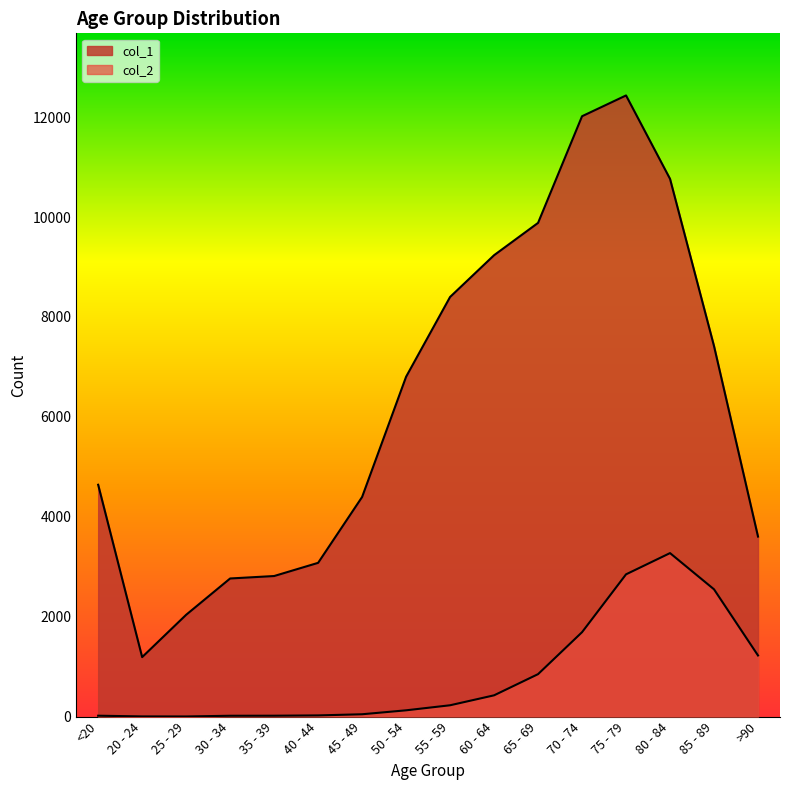

Reading left to right, list all the values displayed in this chart.

col_1: <20=4641	20 - 24=1191	25 - 29=2038	30 - 34=2765	35 - 39=2814	40 - 44=3078	45 - 49=4396	50 - 54=6803	55 - 59=8400	60 - 64=9236	65 - 69=9883	70 - 74=12018	75 - 79=12434	80 - 84=10764	85 - 89=7417	>90=3604
col_2: <20=18	20 - 24=4	25 - 29=3	30 - 34=17	35 - 39=18	40 - 44=24	45 - 49=47	50 - 54=126	55 - 59=227	60 - 64=426	65 - 69=850	70 - 74=1690	75 - 79=2848	80 - 84=3273	85 - 89=2548	>90=1224